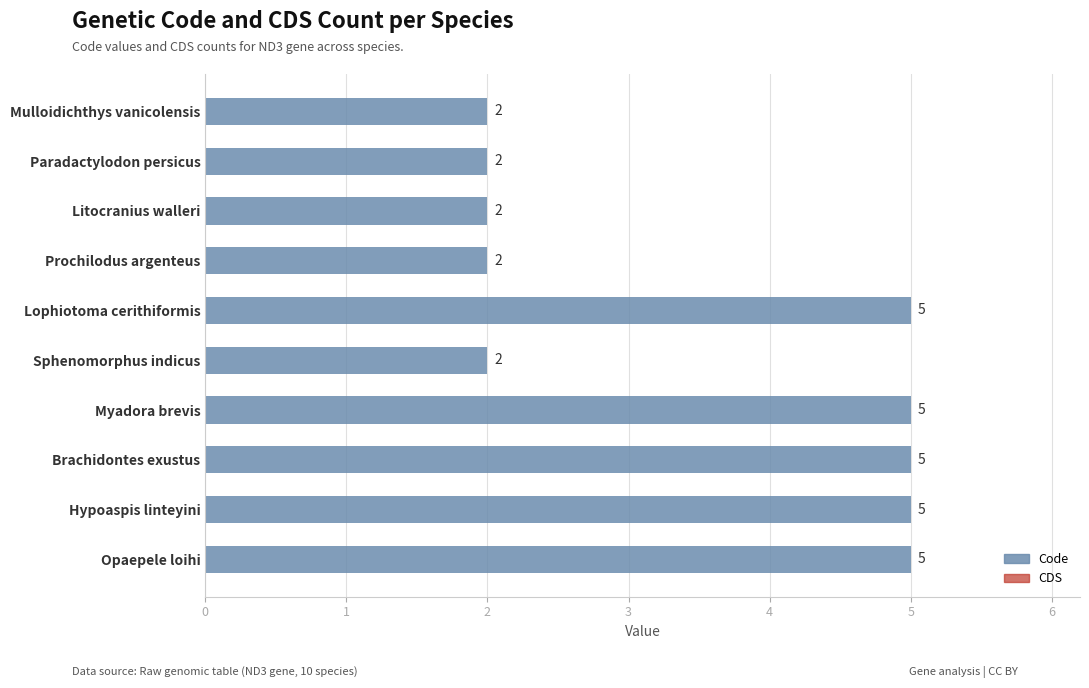

What is the maximum value shown in the chart?

5